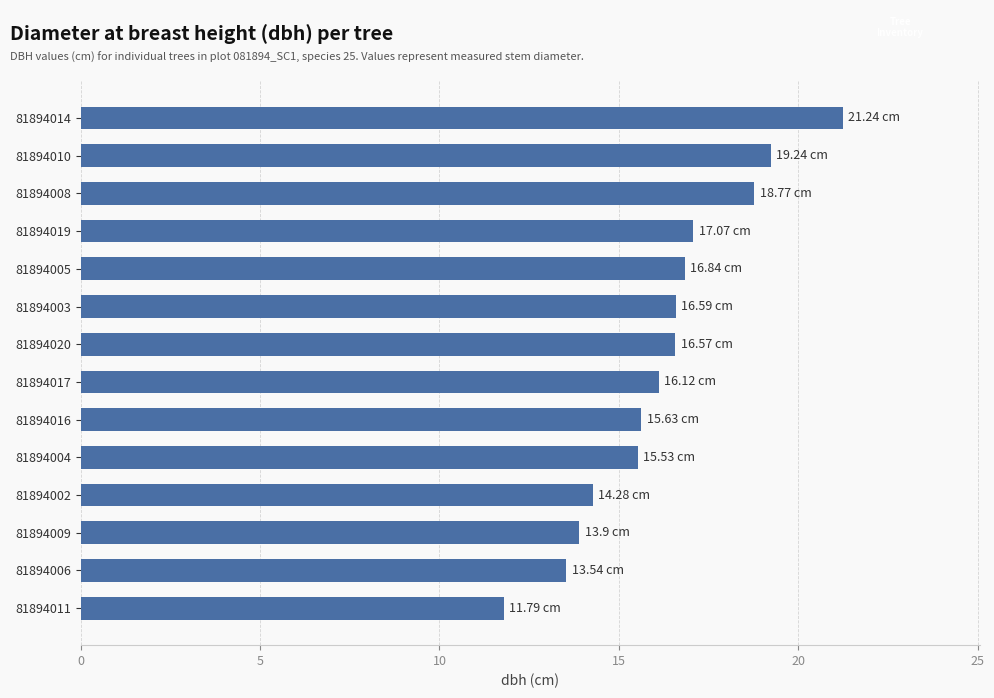

What is the difference between the values at 81894009 and 81894004?

1.6